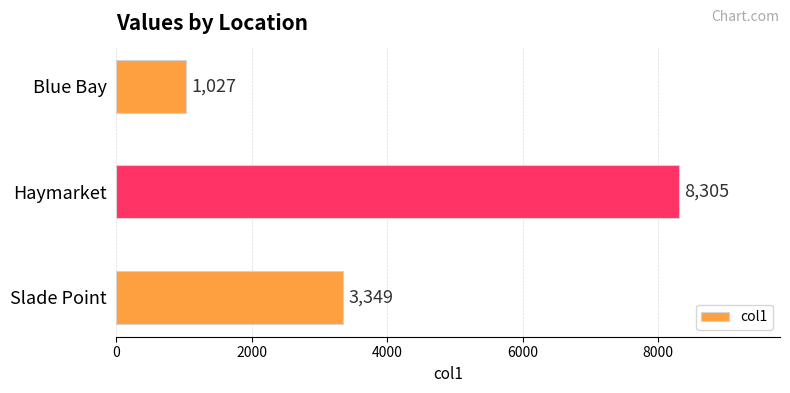

True or false: the data shows 3973 at Haymarket.

False